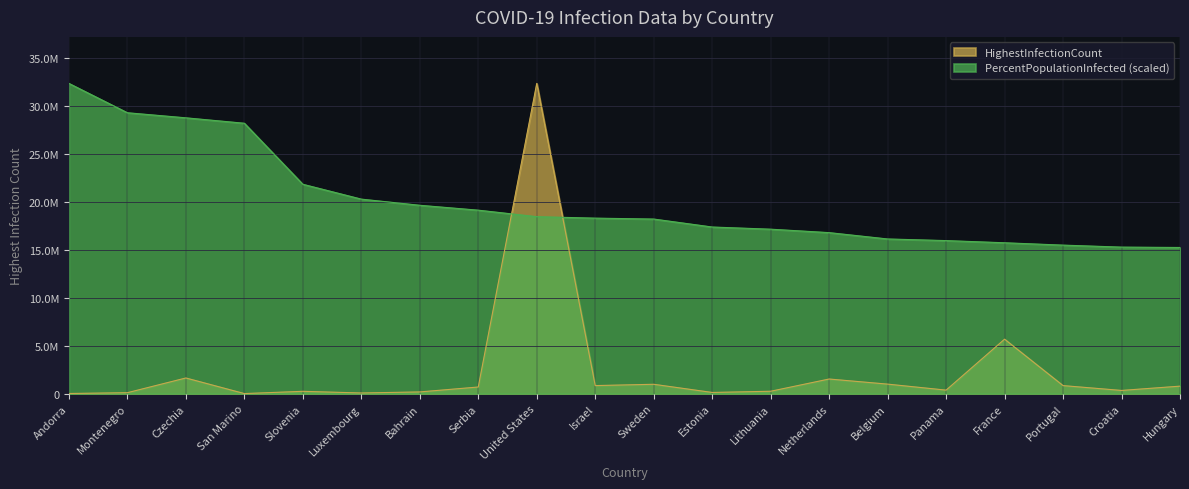

Which series has the largest total across all categories?

PercentPopulationInfected (scaled)